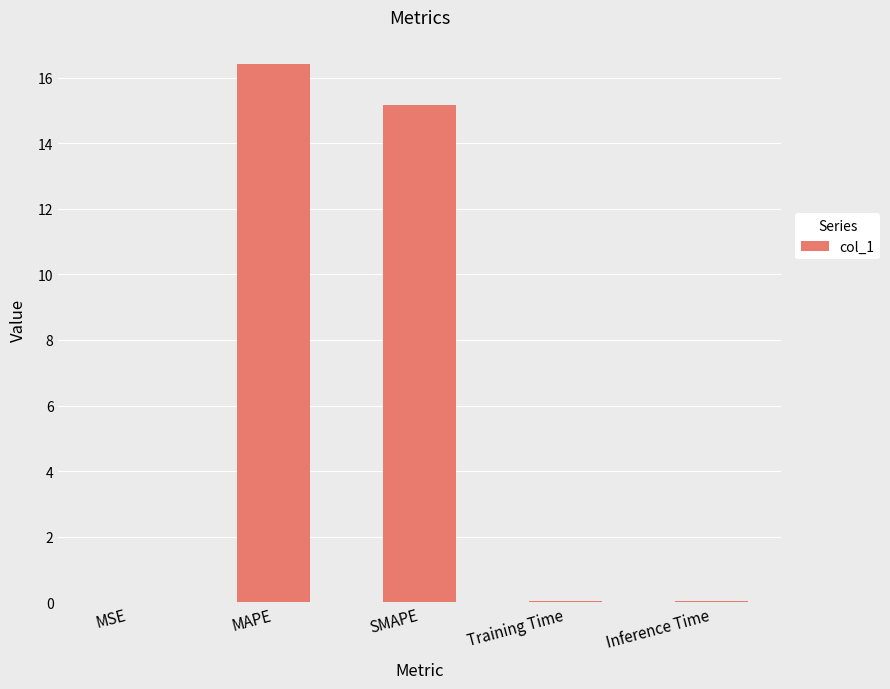

Where is the data nearest to the value 8?

SMAPE